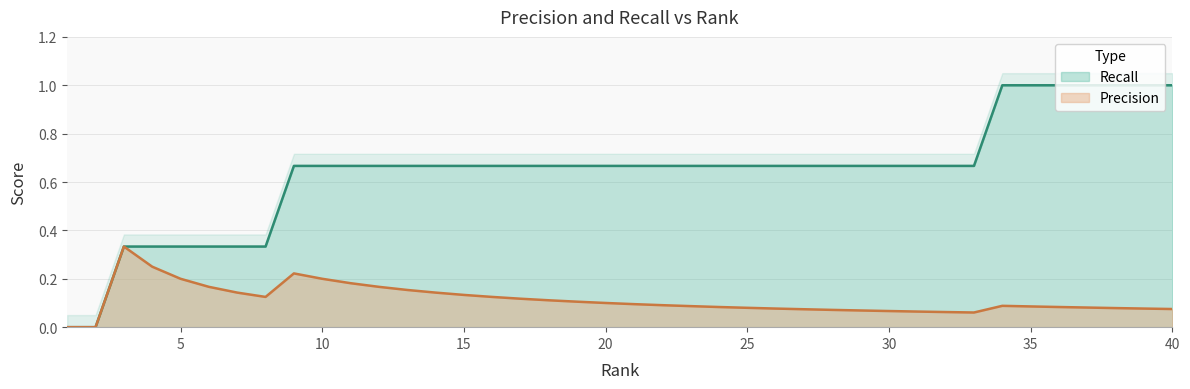

Which has a higher value, 22 or 6?

6